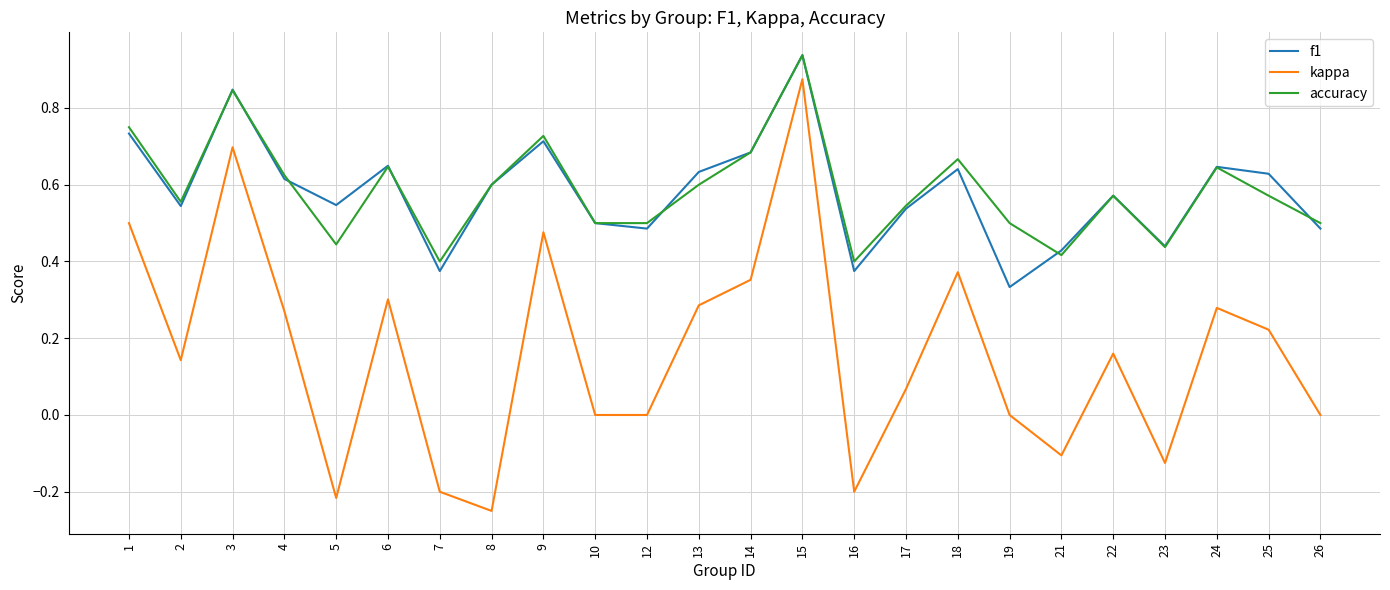

Is the value of kappa at 8 greater than the value of f1 at 17?

No